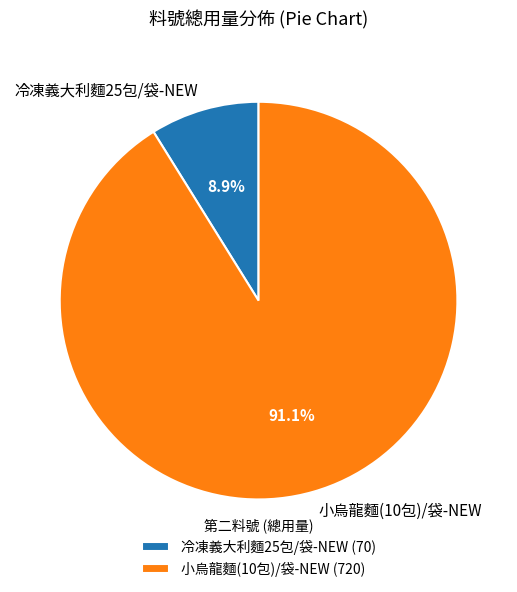

Count the number of slices in the pie.

2